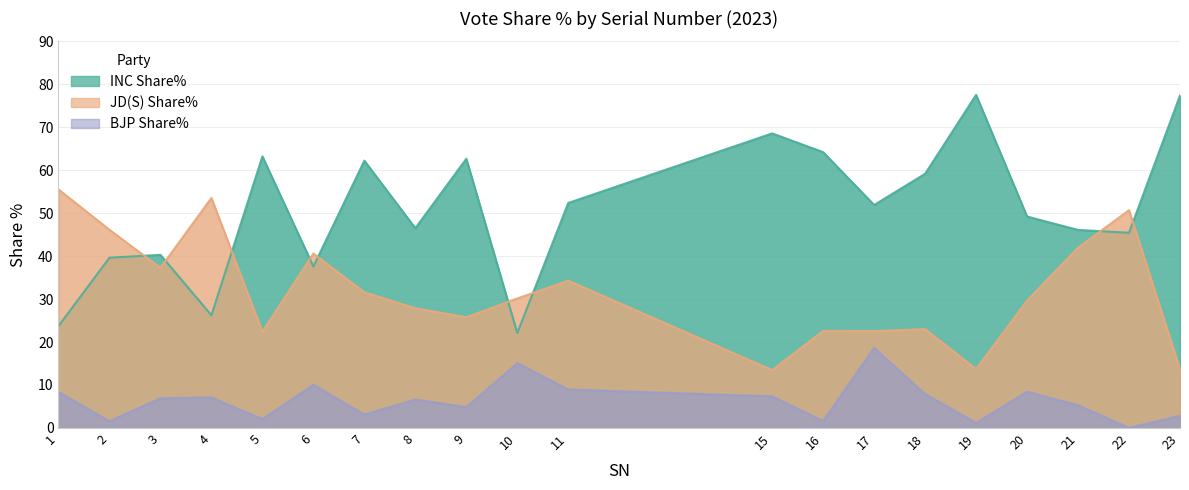

At which category does BJP Share% reach its first local valley?

2